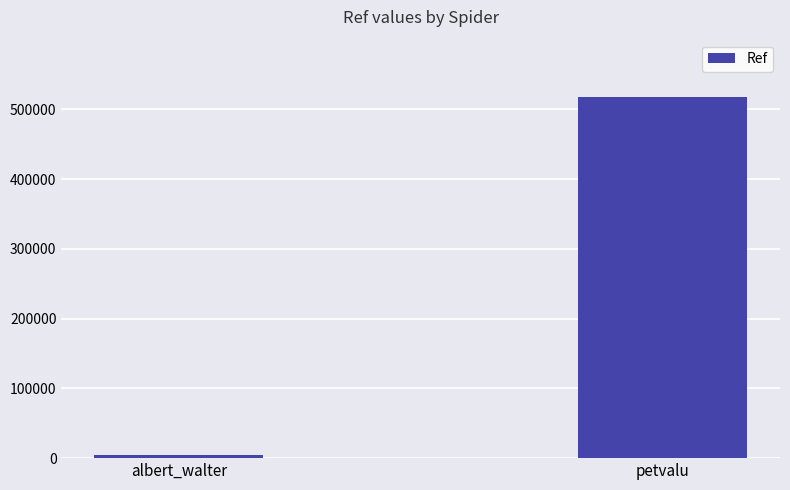

At which category does the chart reach its peak across all series?

petvalu